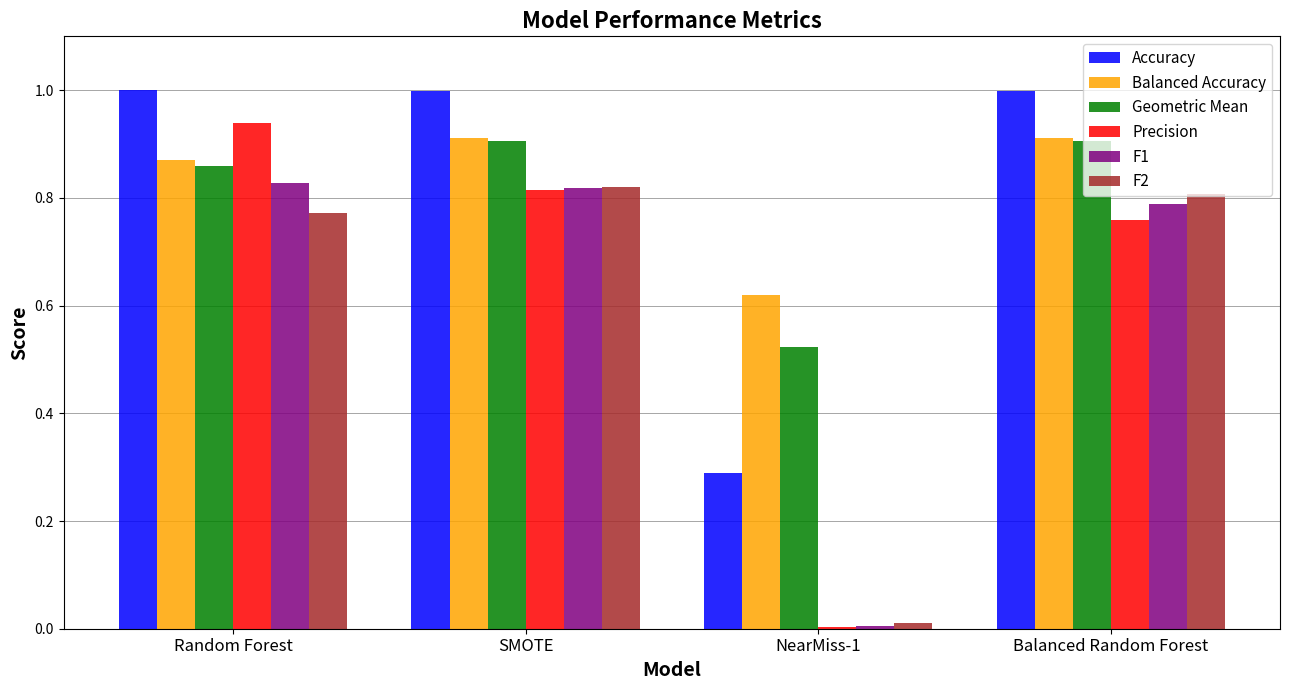

What is the greatest value displayed?

1.0